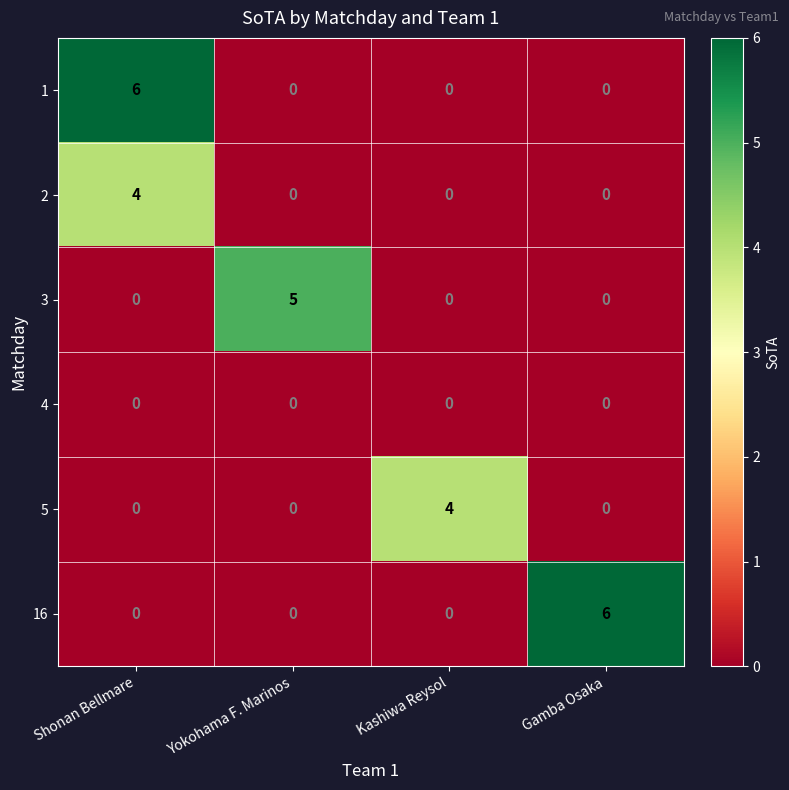

Reading left to right, what are all the values shown in this chart?

1: Shonan Bellmare=6	Yokohama F. Marinos=0	Kashiwa Reysol=0	Gamba Osaka=0
2: Shonan Bellmare=4	Yokohama F. Marinos=0	Kashiwa Reysol=0	Gamba Osaka=0
3: Shonan Bellmare=0	Yokohama F. Marinos=5	Kashiwa Reysol=0	Gamba Osaka=0
4: Shonan Bellmare=0	Yokohama F. Marinos=0	Kashiwa Reysol=0	Gamba Osaka=0
5: Shonan Bellmare=0	Yokohama F. Marinos=0	Kashiwa Reysol=4	Gamba Osaka=0
16: Shonan Bellmare=0	Yokohama F. Marinos=0	Kashiwa Reysol=0	Gamba Osaka=6